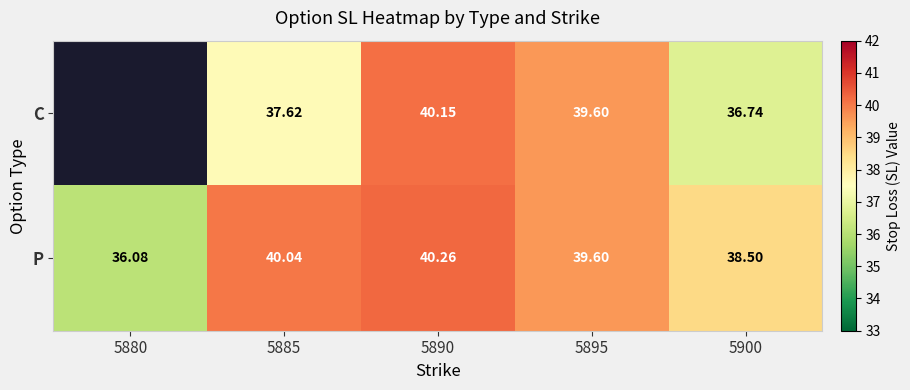

Is the value of C at 5900 greater than the value of P at 5880?

Yes